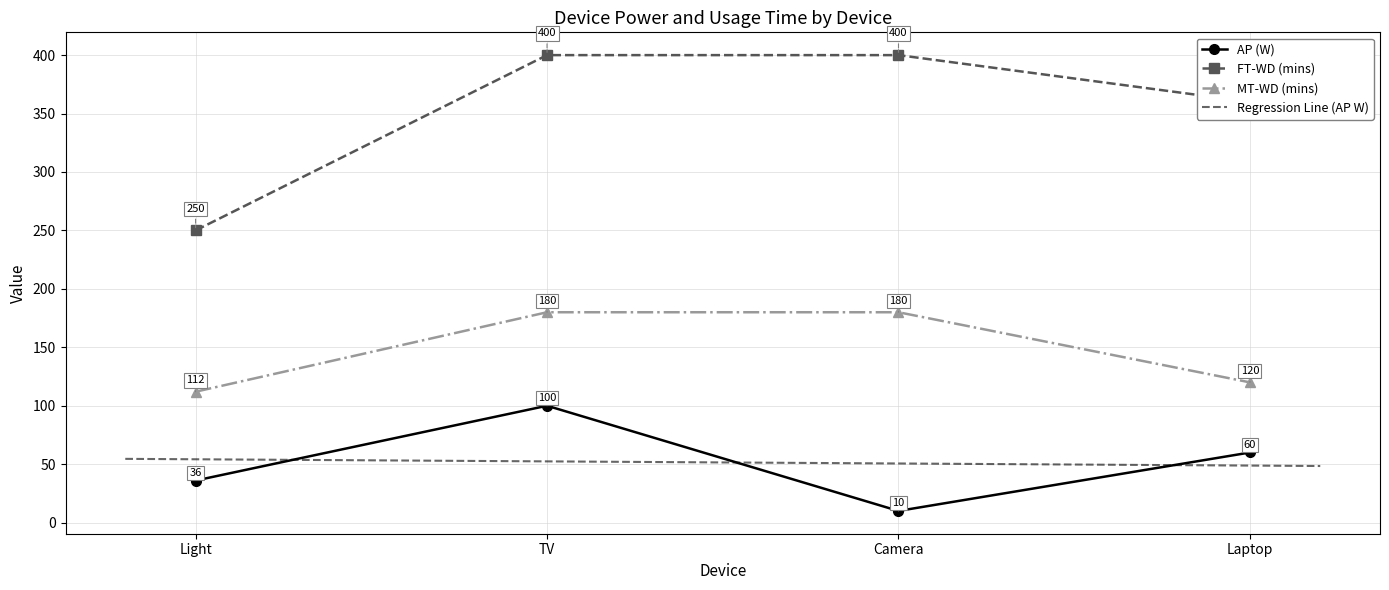

True or false: AP (W) and FT-WD (mins) cross at least once.

False